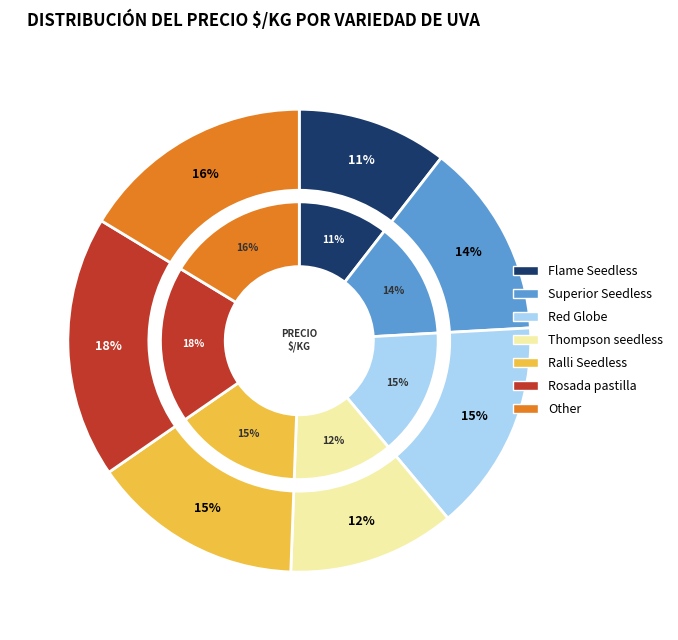

To the nearest percent, what is the combined percentage of Ralli Seedless and Red Globe?

30%